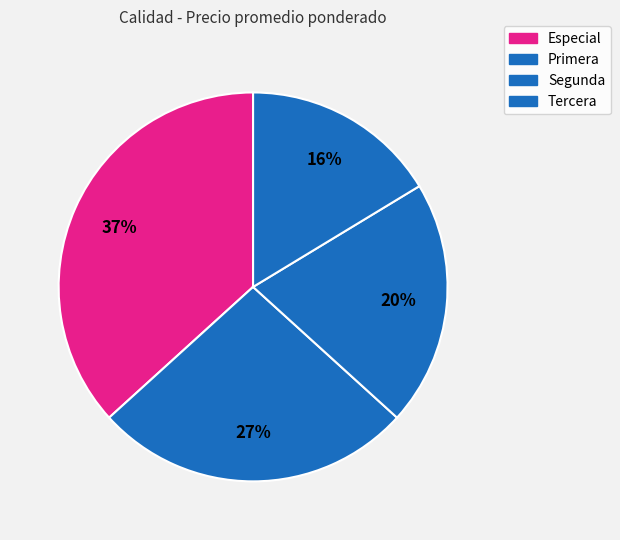

What percentage is the Primera slice, to the nearest percent?

27%